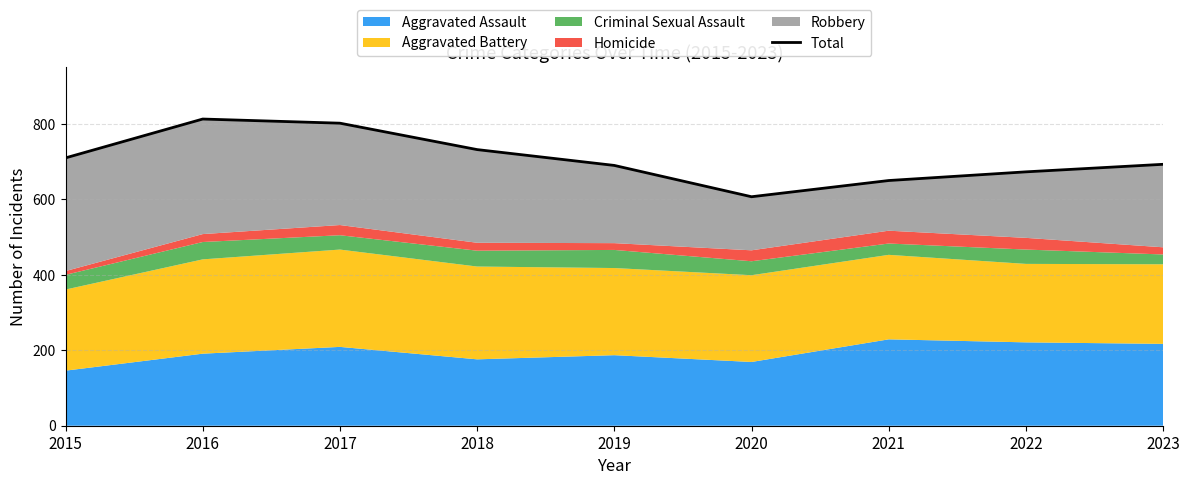

Rank the categories by value from lowest to highest.

2020, 2021, 2022, 2019, 2023, 2015, 2018, 2017, 2016